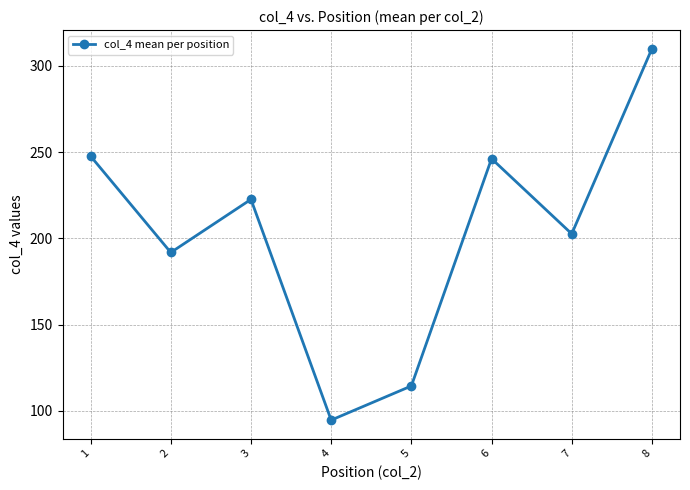

How many points are higher than both their immediate neighbors (excluding endpoints)?

2